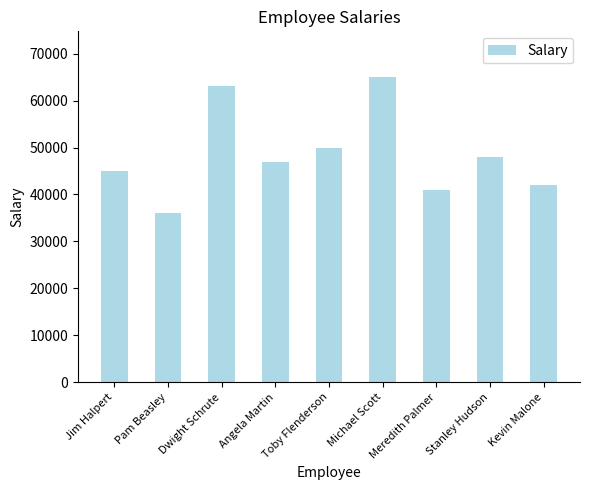

Which category has the lowest value across all series?

Pam Beasley